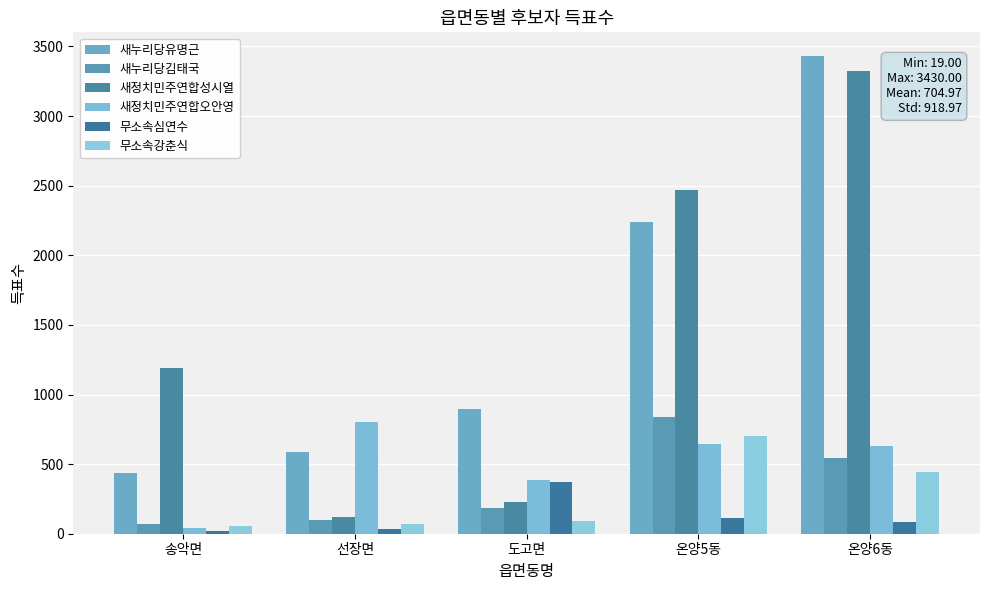

What is the value of the 무소속강춘식 bar at the 5th from the left?

440